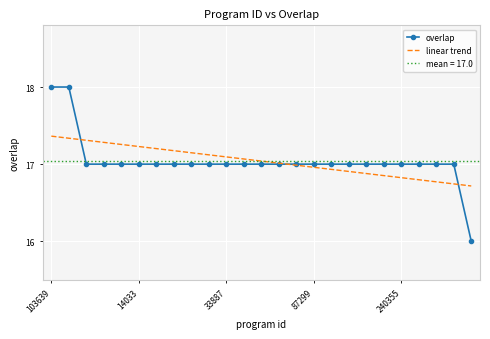

What is the difference between the maximum and minimum values in the linear trend series?

0.6